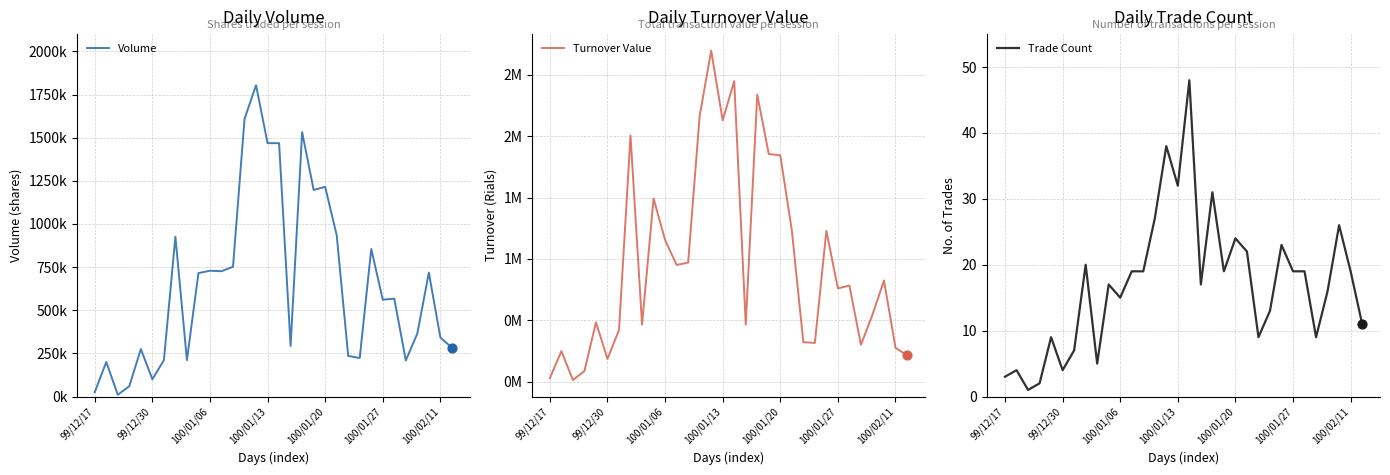

At how many categories does at least one series exceed 2474225?

1